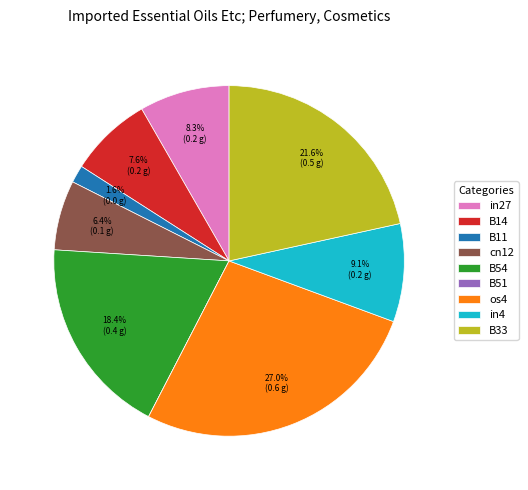

To the nearest percent, what percentage of the pie is in4?

9%